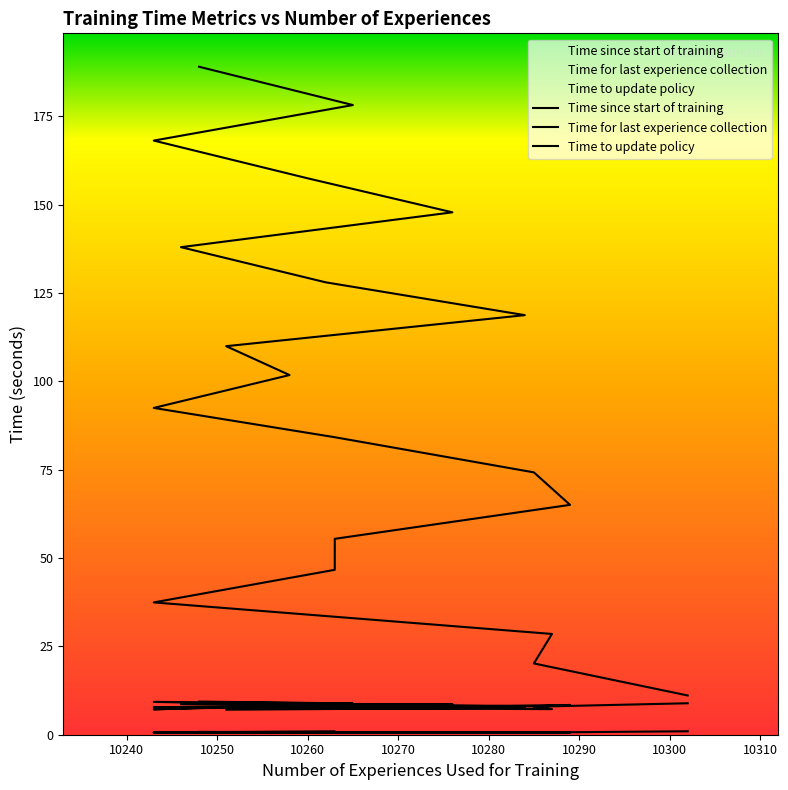

What is the label of the 14th point from the left?

10262